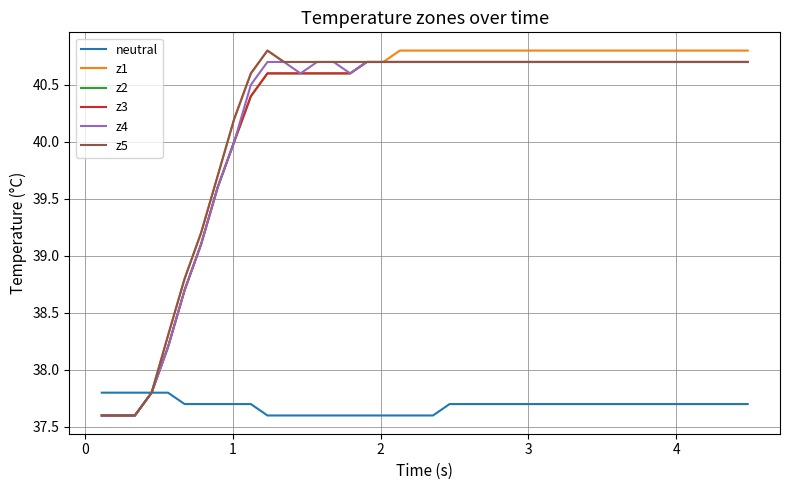

What is the value of the z3 point at the 23rd from the left?

40.7